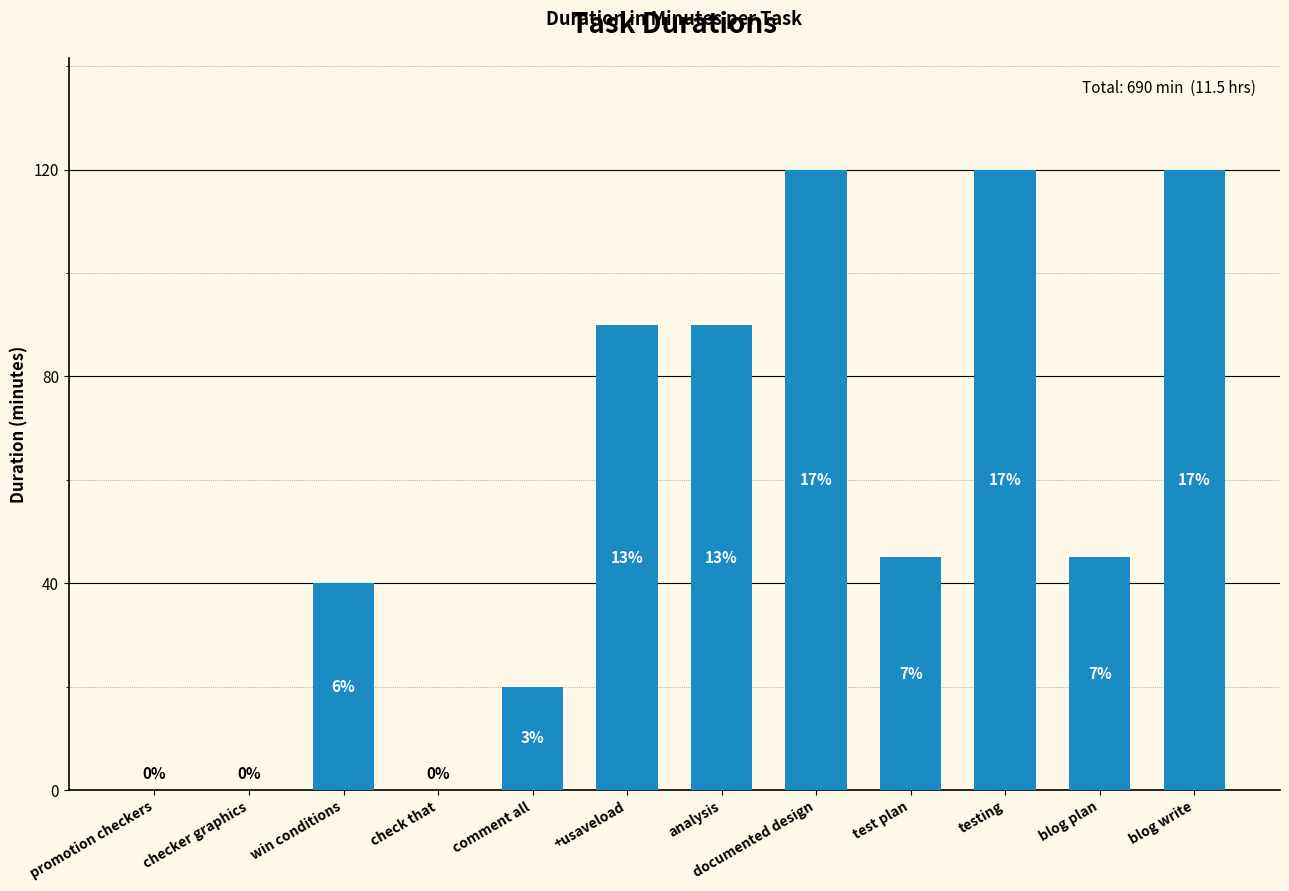

What is the label of the 8th bar from the left?

documented design